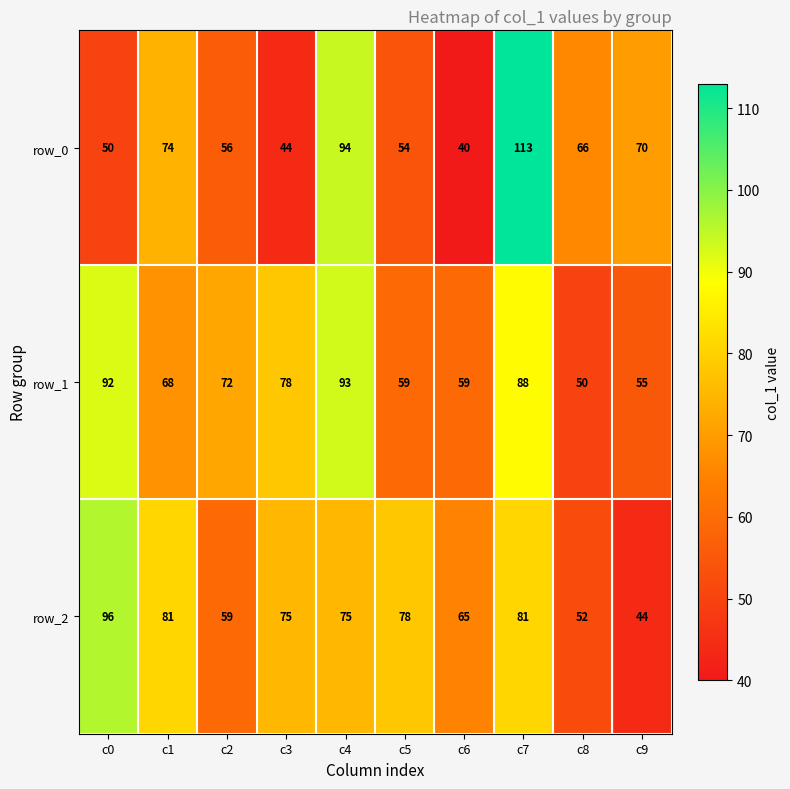

Reading right to left, list all the values displayed in this chart.

row_0: 70	66	113	40	54	94	44	56	74	50
row_1: 55	50	88	59	59	93	78	72	68	92
row_2: 44	52	81	65	78	75	75	59	81	96